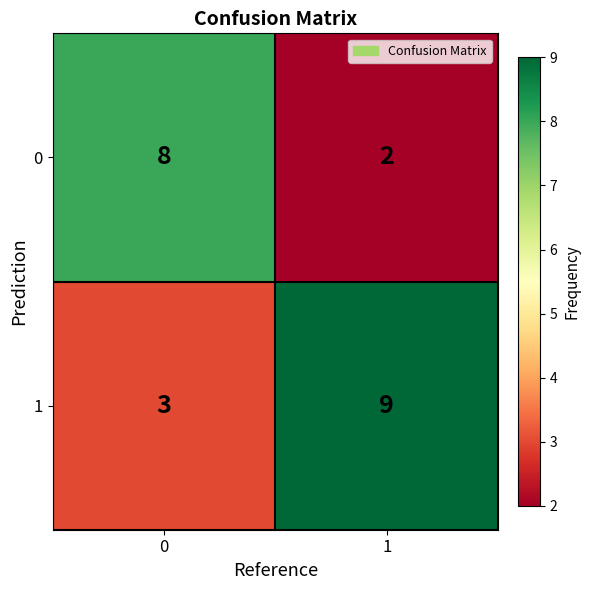

Read the 0 value at 0.

8